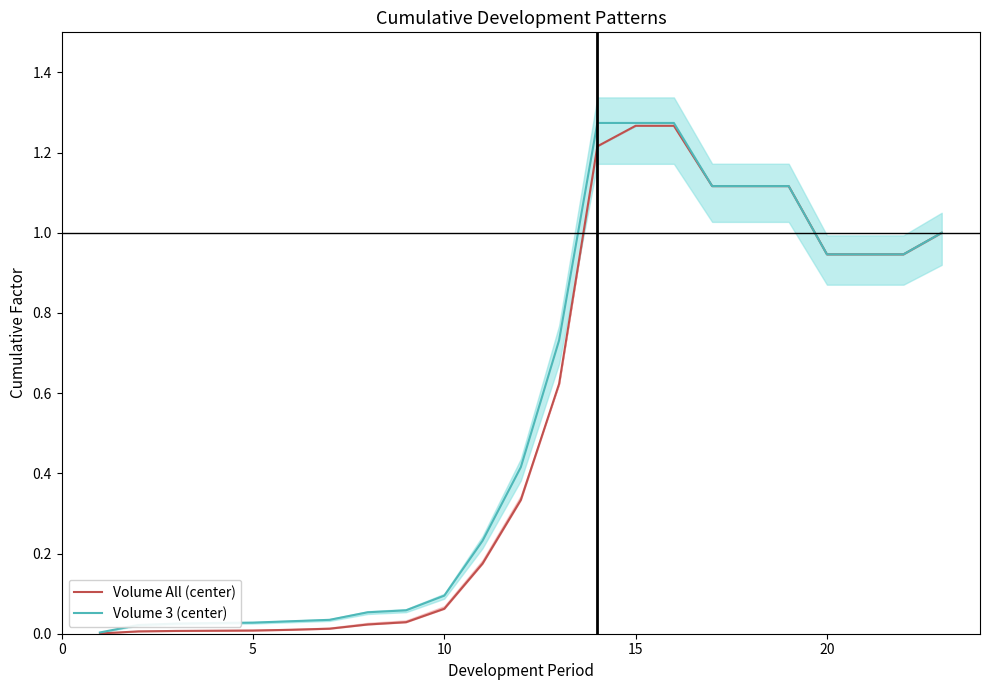

True or false: Volume All (center) and Volume 3 (center) intersect in this chart.

False